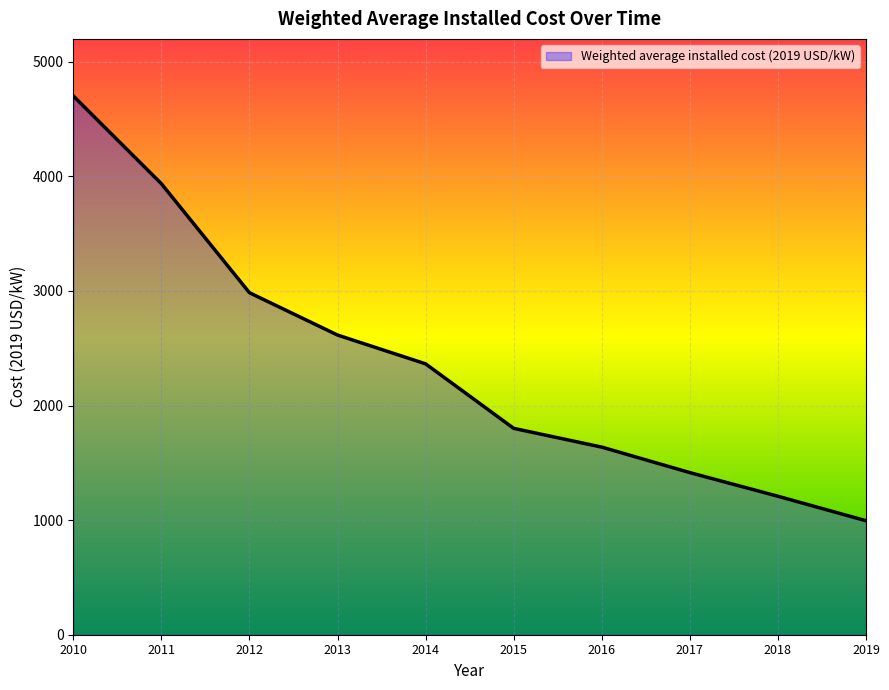

What is the average value?

2365.9